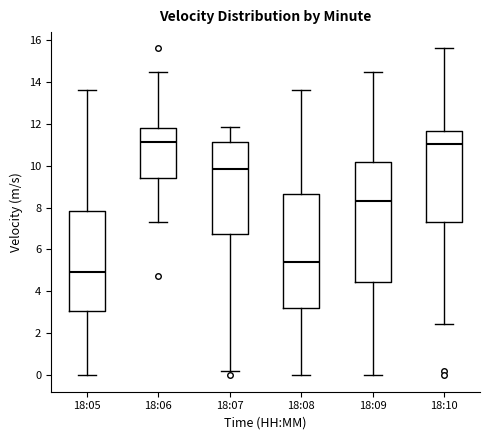

Where is the upper edge of the box for 18:10 on the y-axis? The values are not printed on the chart, so give them approximately, as read against the axis.

11.6